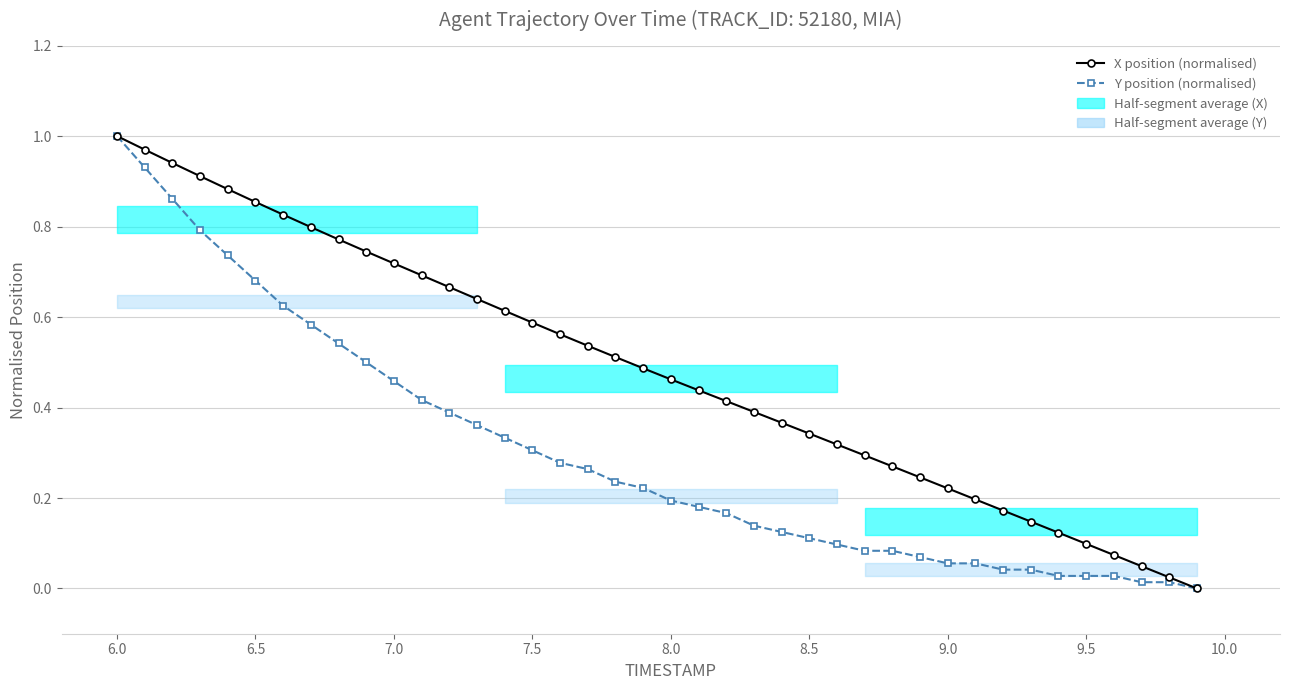

True or false: Y position (normalised) and X position (normalised) cross at least once.

False